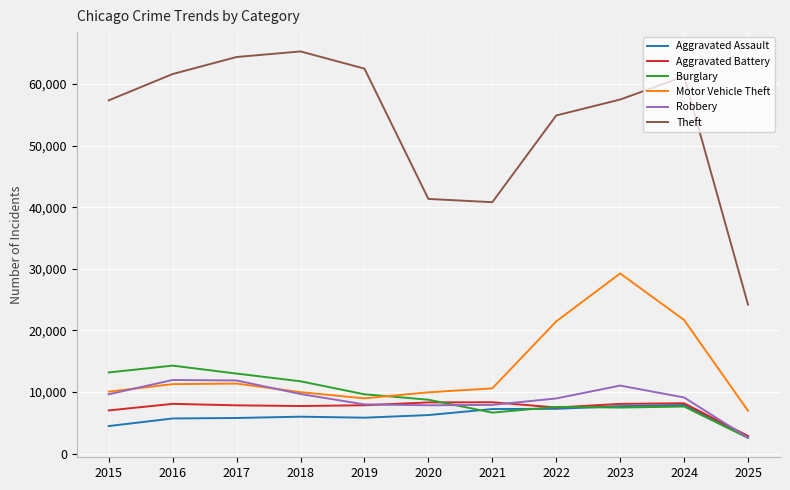

What is the sum of all Aggravated Battery values?

81824